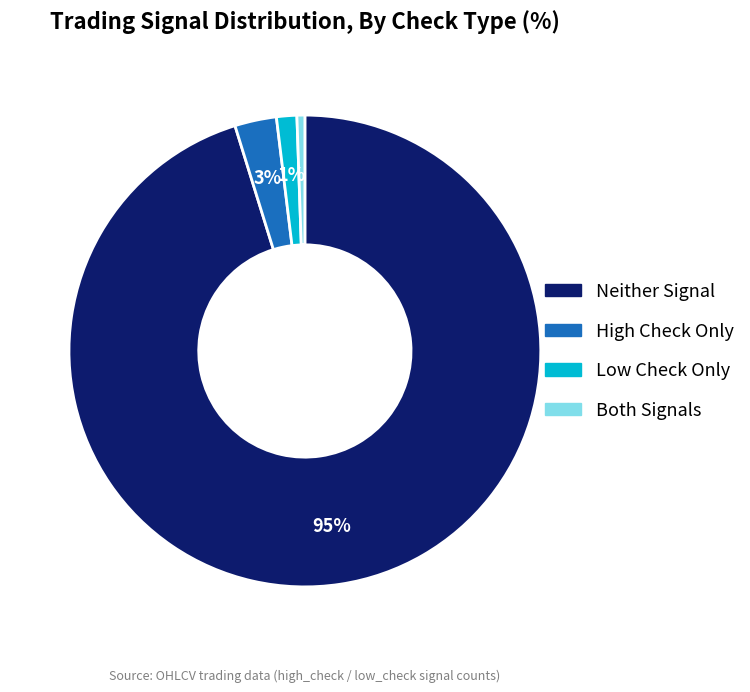

Is there any slice that represents more than half of the pie?

Yes